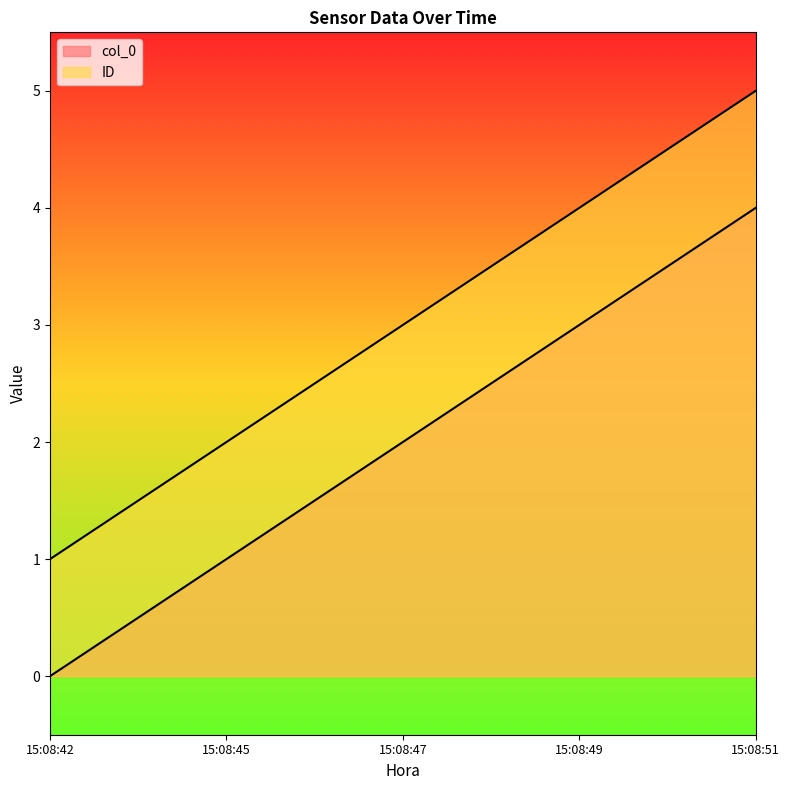

Is it true that col_0 equals 0 at 15:08:42?

True